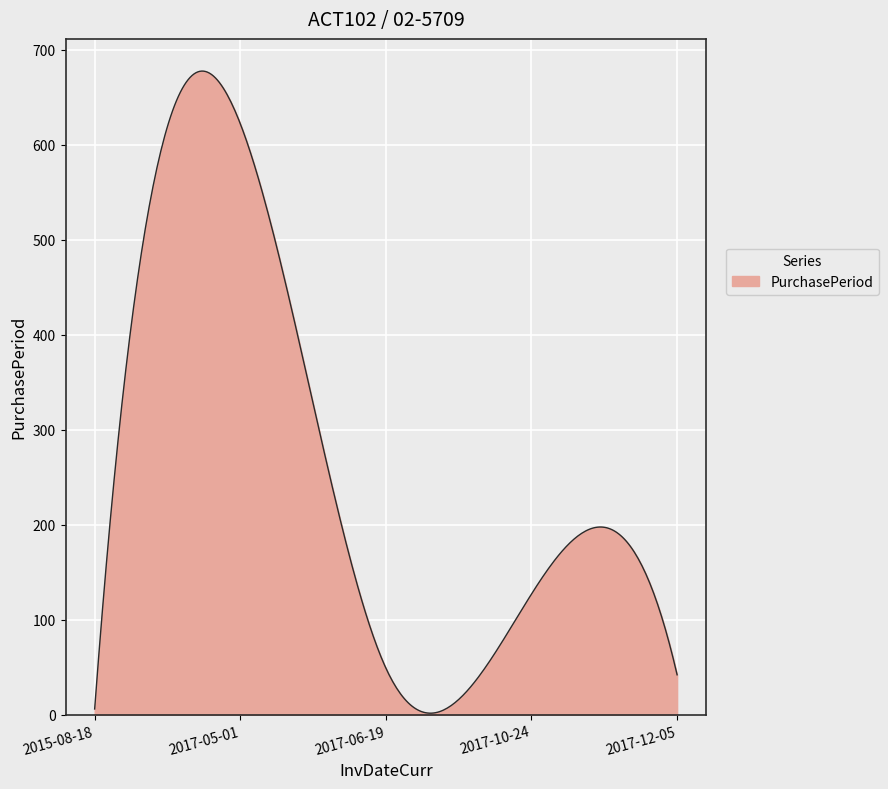

What is the difference between the maximum and second lowest values?

675.7